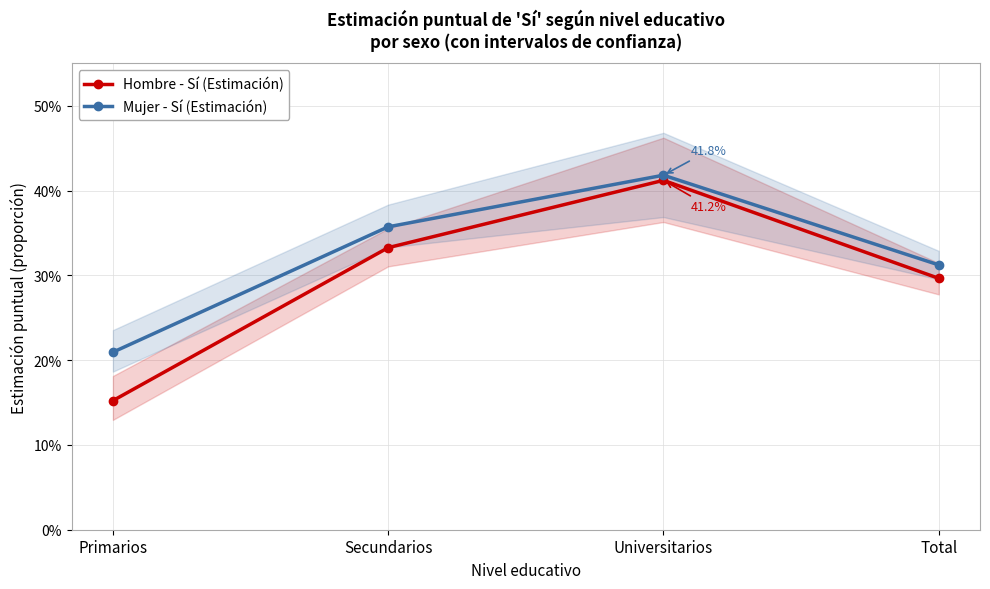

Is the value of Mujer - Sí (Estimación) at Primarios greater than the value of Hombre - Sí (Estimación) at Primarios?

Yes